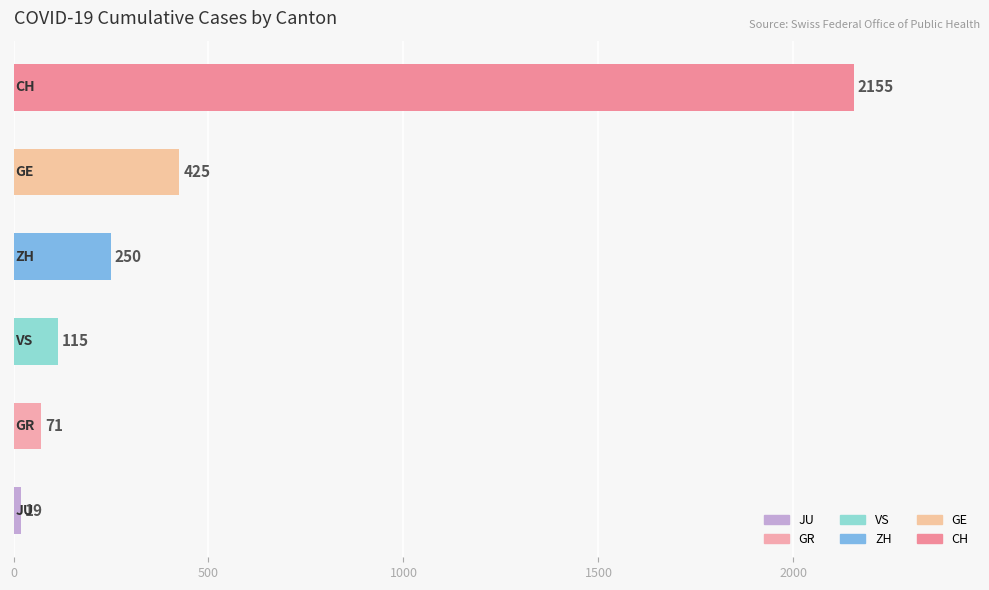

What is the smallest value displayed?

19